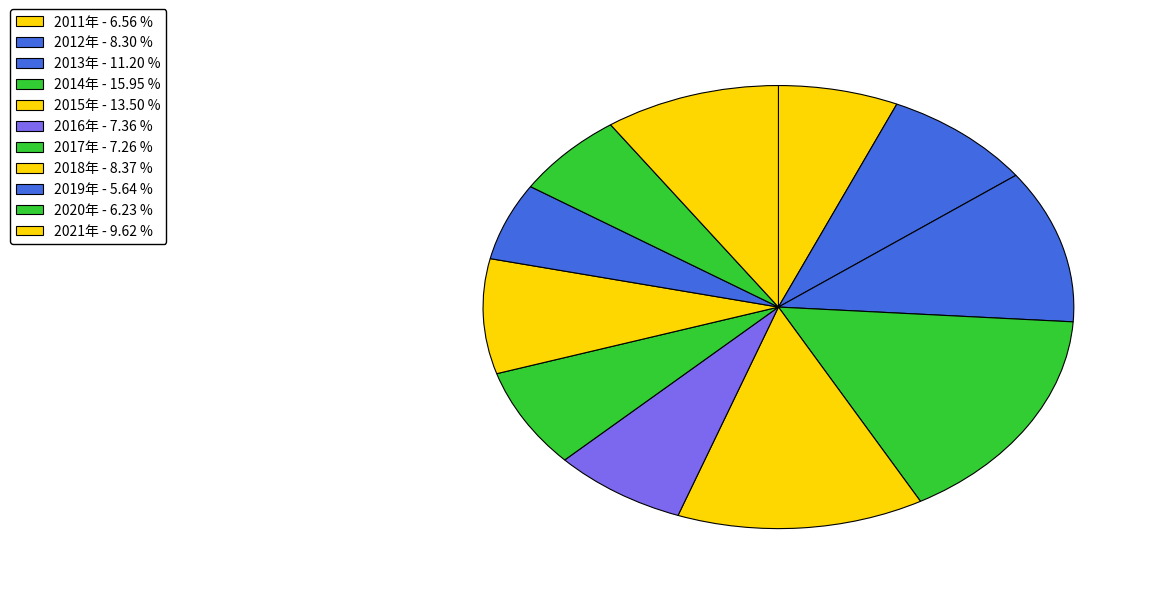

How many segments does this pie chart have?

11